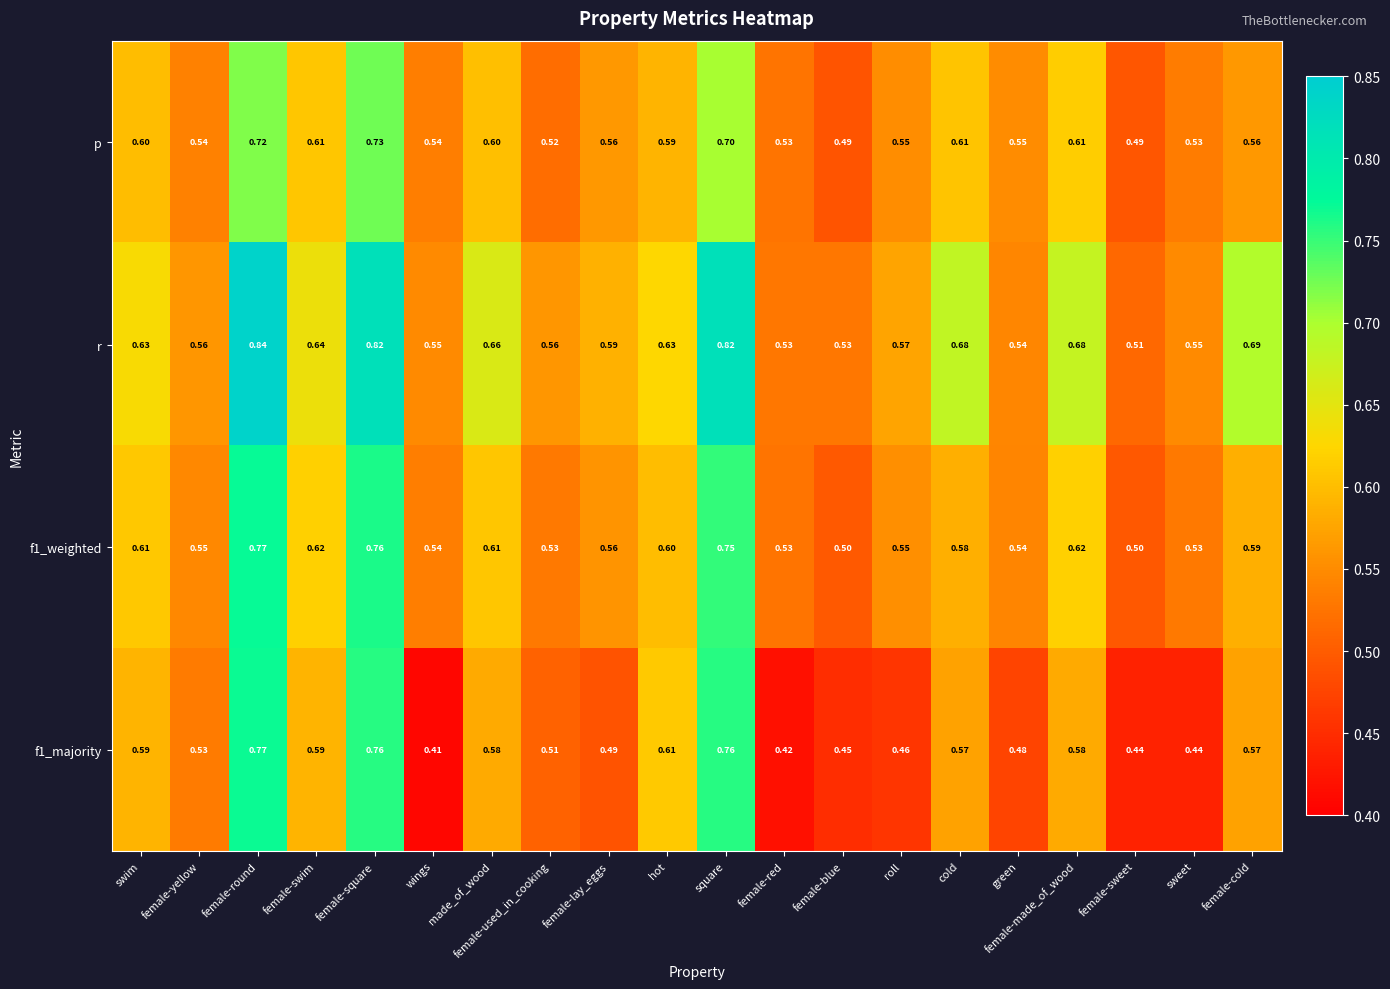

At which label is r closest to 0?

female-sweet